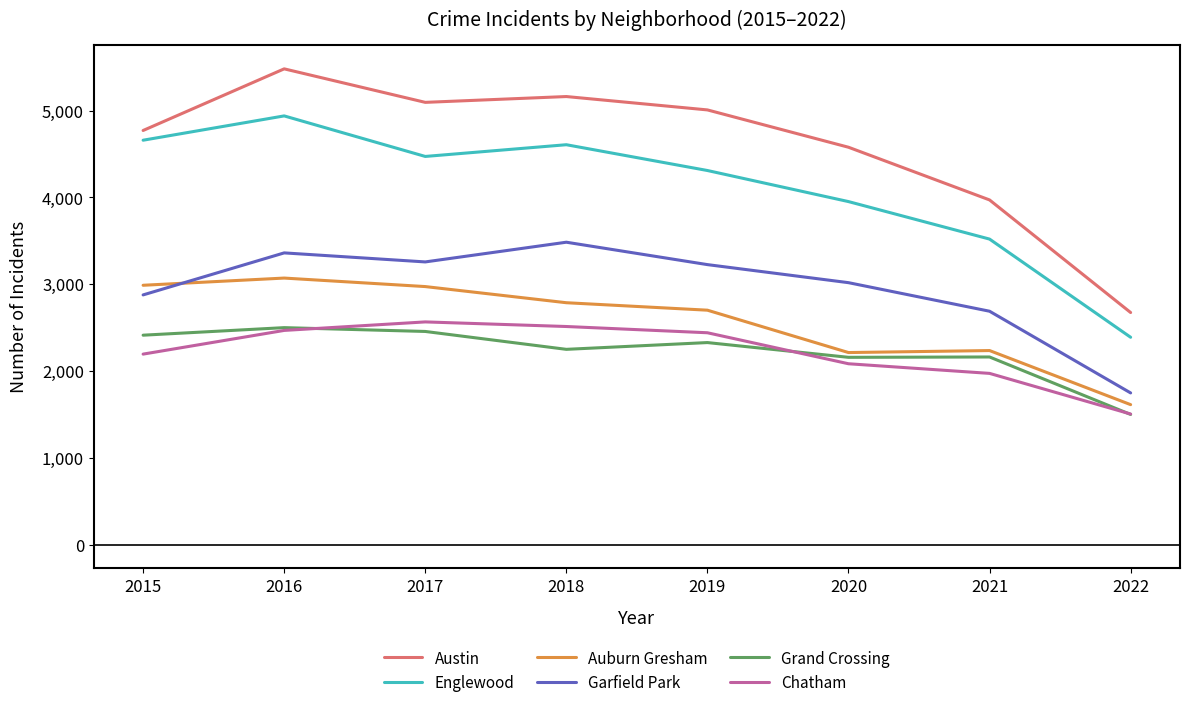

Is this an area chart (filled region under the line)?

No